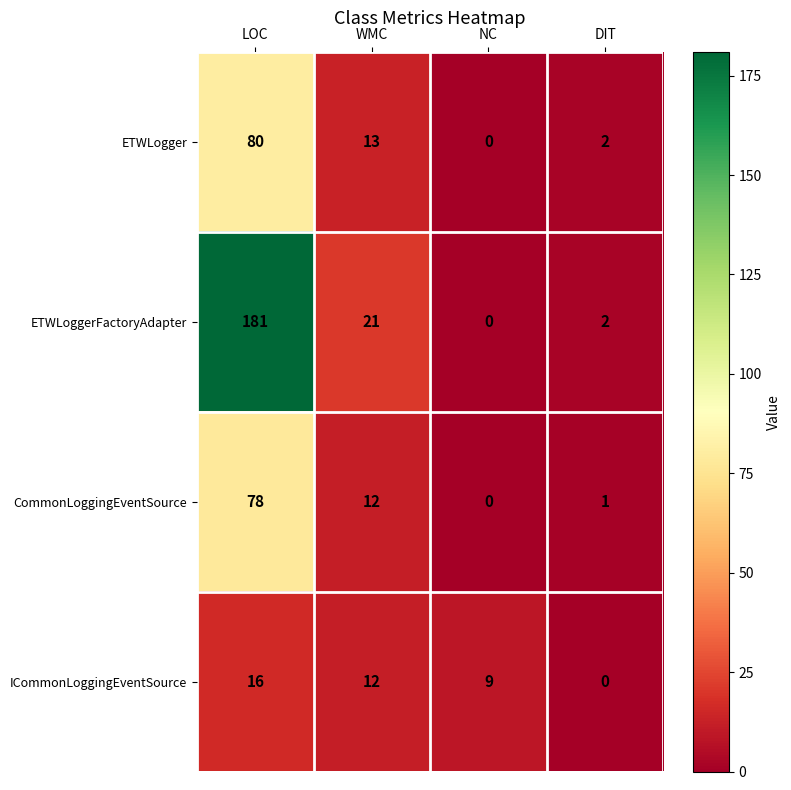

True or false: ICommonLoggingEventSource has a value of 0 at DIT.

True